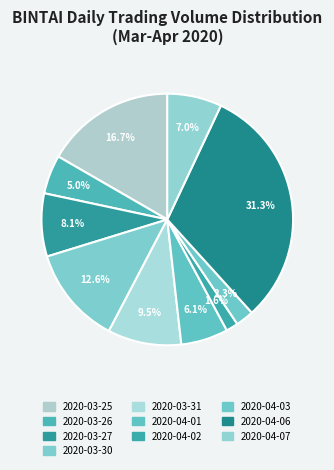

How many slices are in this pie chart?

10